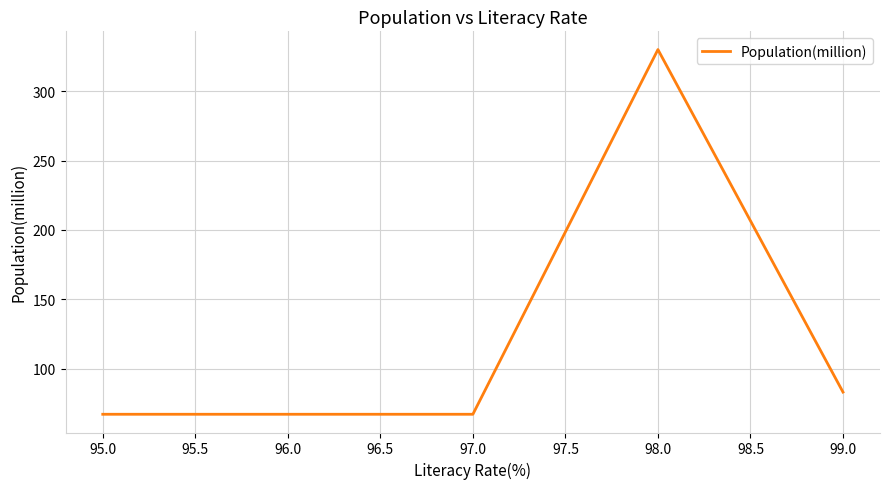

How many distinct data groups are displayed?

1